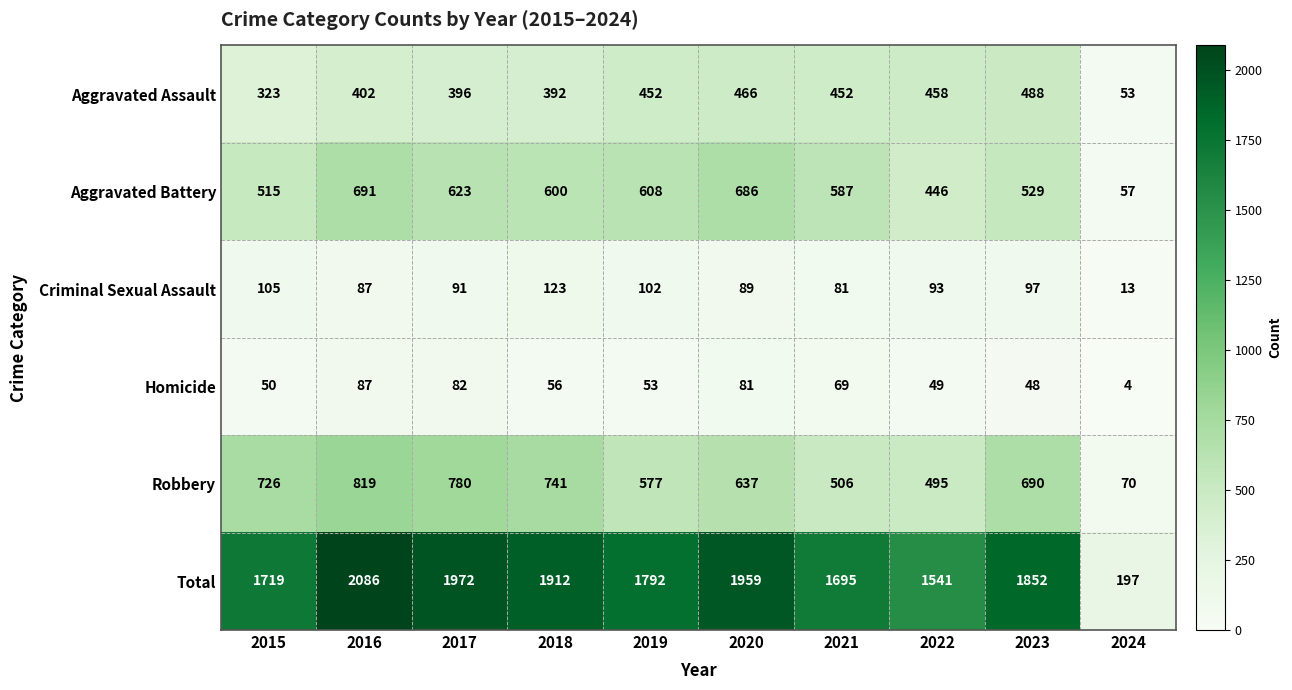

How many data points in Homicide are less than 56?

5